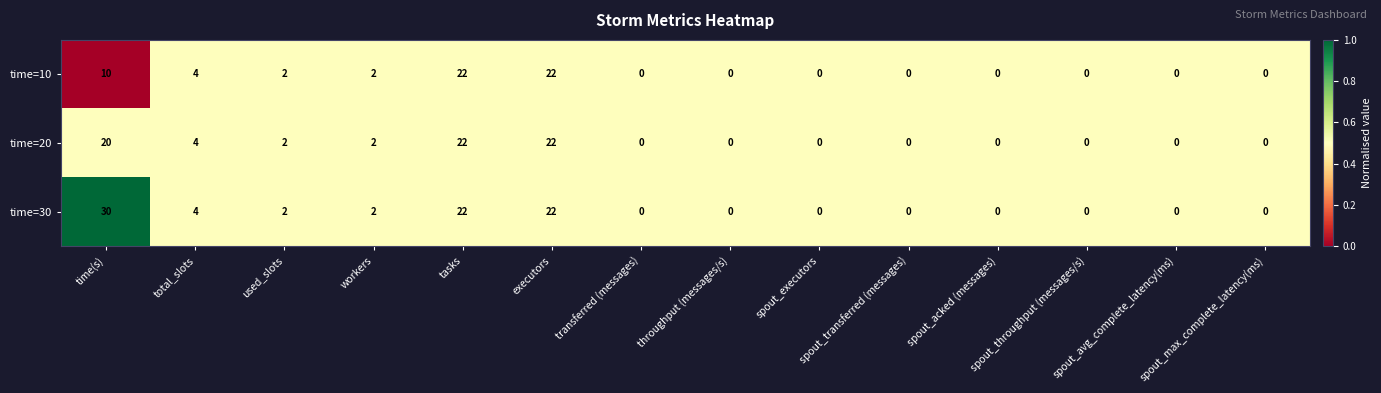

What is the sum of all time=30 values?

82